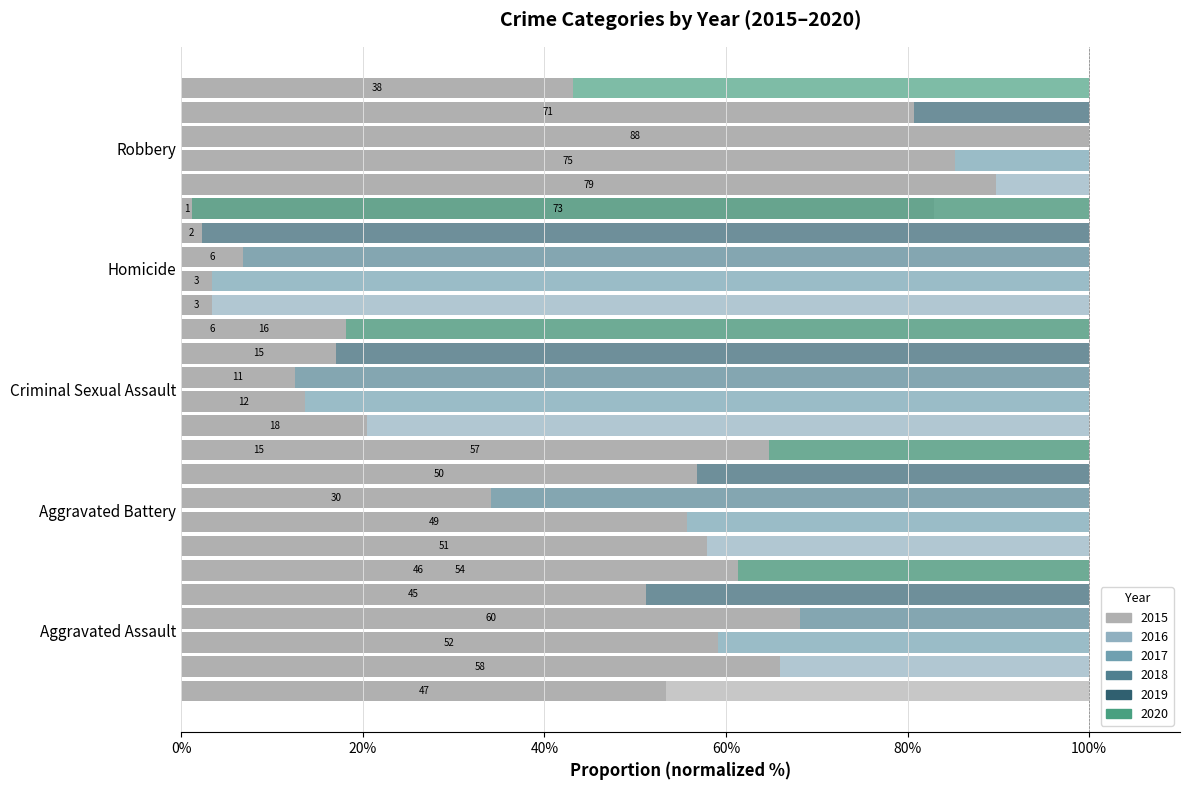

How many series are shown in this chart?

6